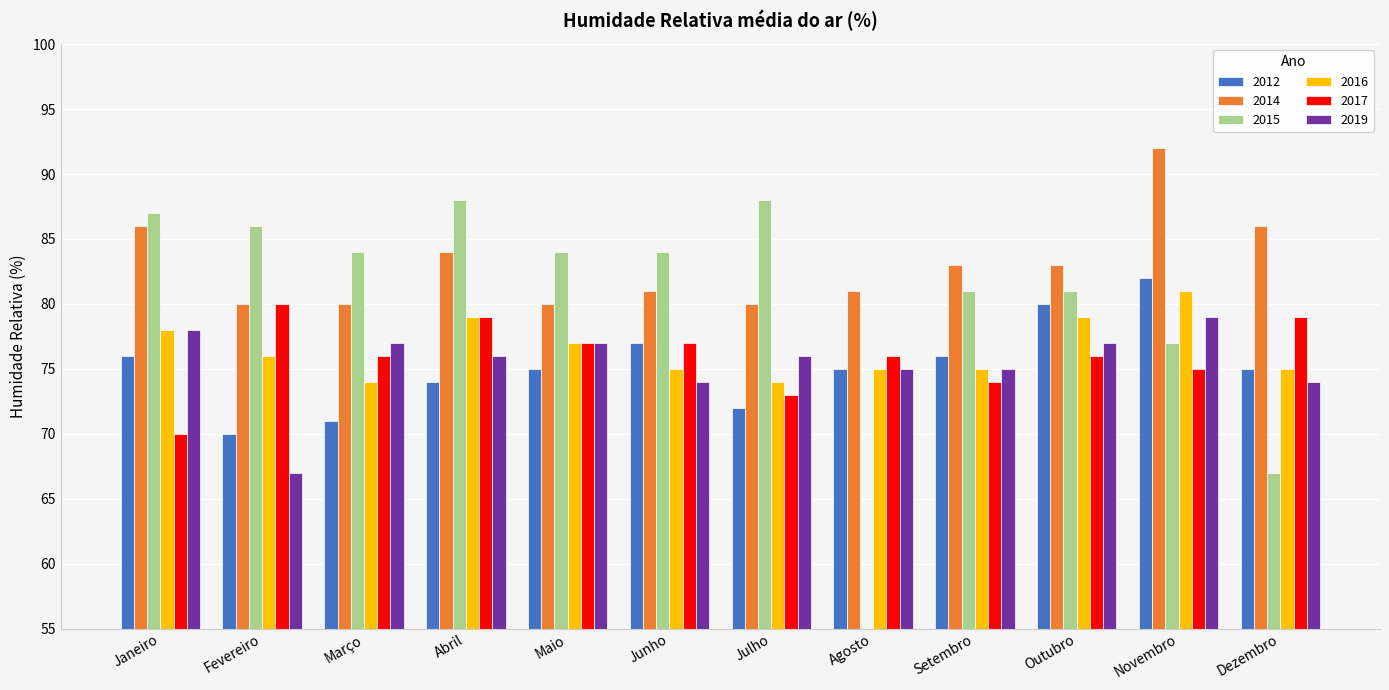

At which category is the sum across all series the highest?

Novembro